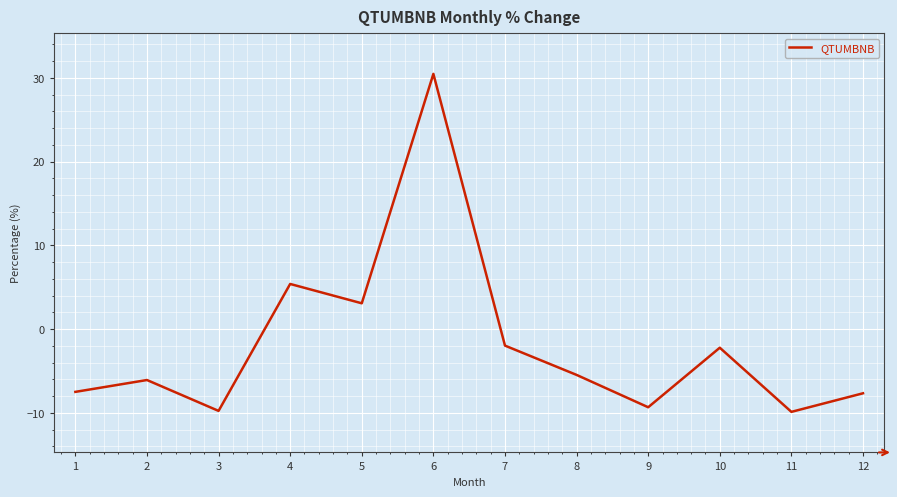

What is the change in value from 1 to 7?

+5.5